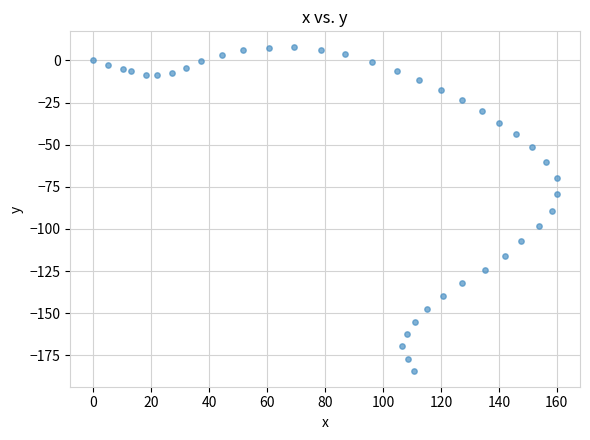

What is the range of X values (max minus min)?

160.0